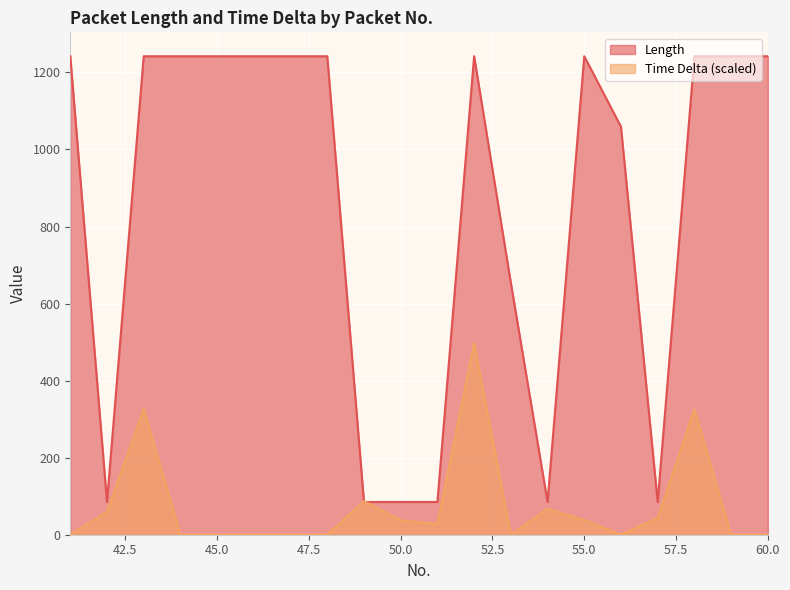

What value does the Length series have at 50.0?

85.0